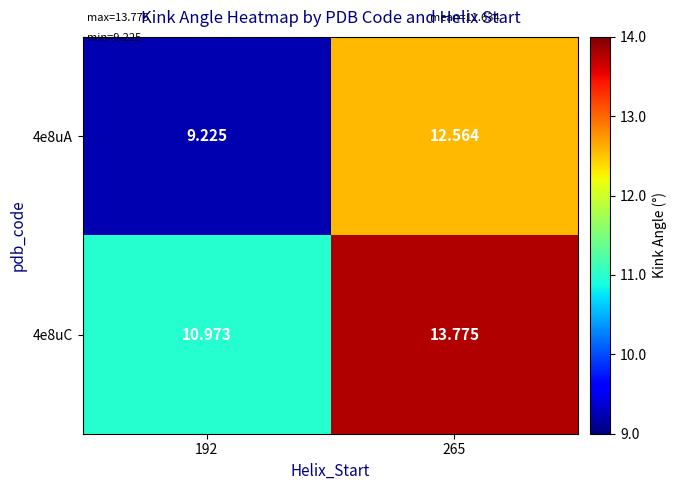

Is the value of 4e8uC at 265 greater than the value of 4e8uA at 265?

Yes